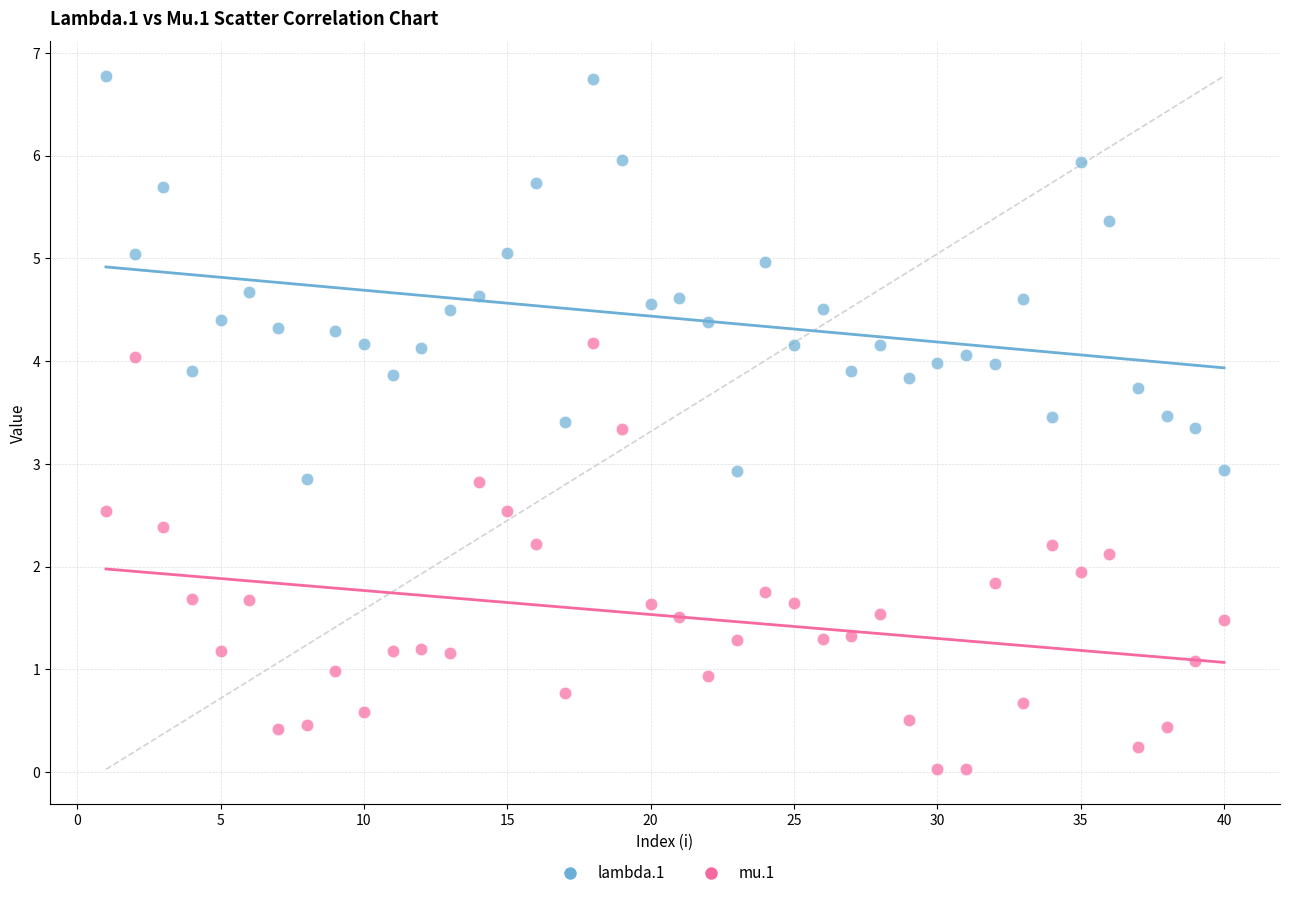

Which series reaches the minimum Y coordinate?

mu.1